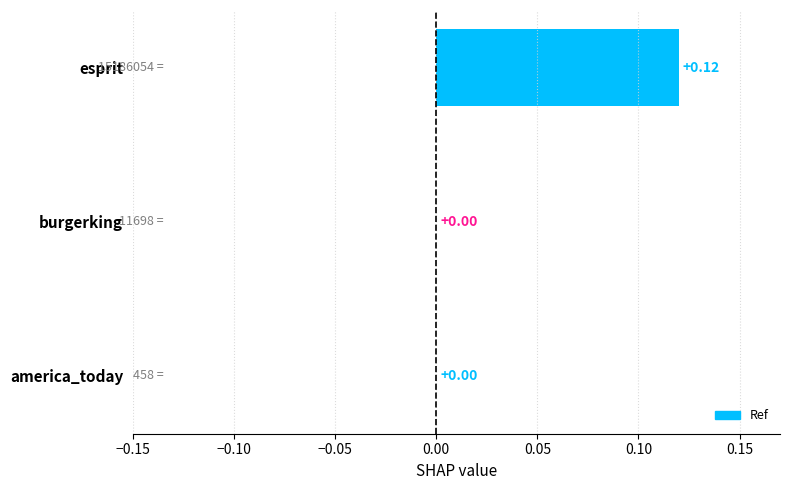

At which category does the chart reach its peak across all series?

esprit